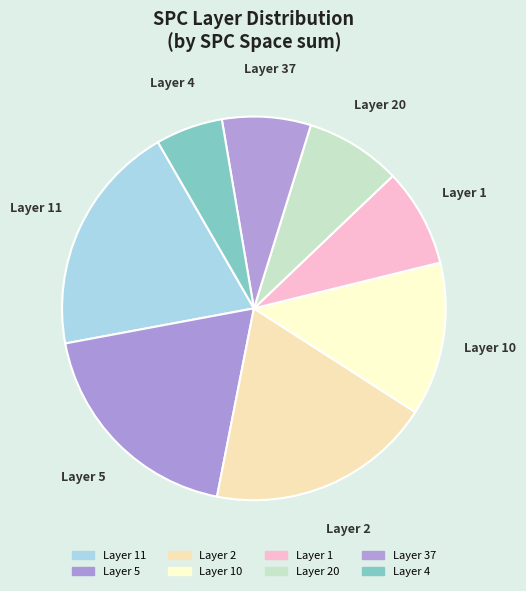

Is there a majority slice in this chart?

No